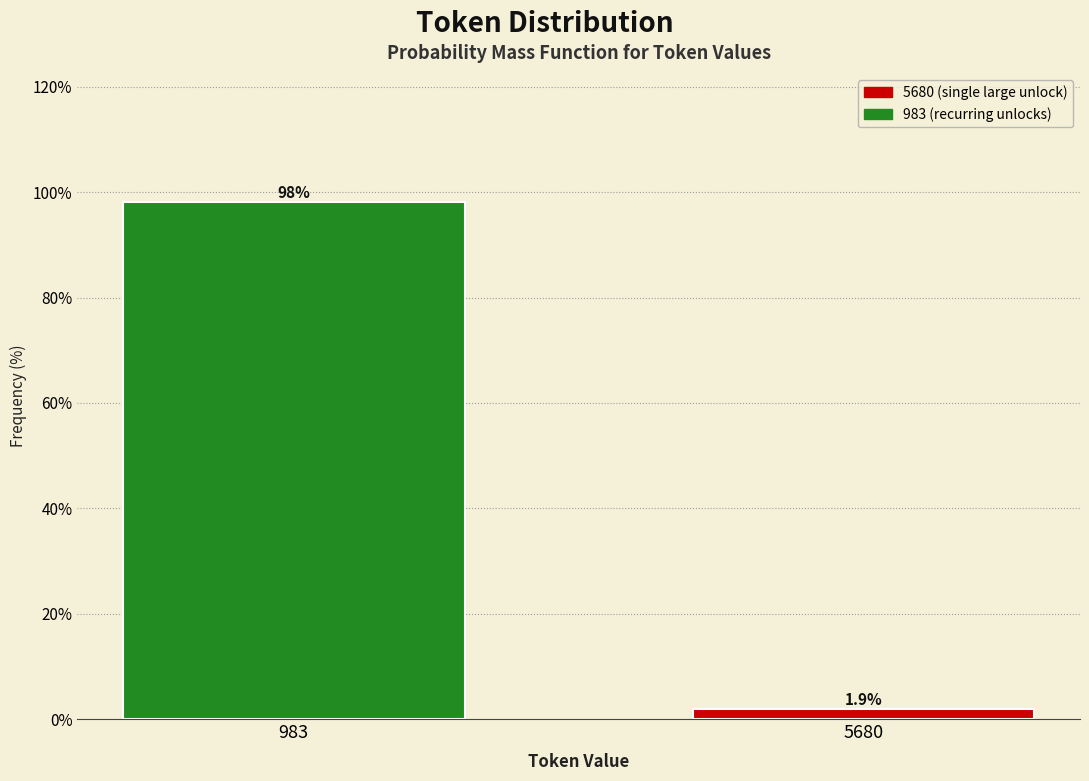

Reading left to right, transcribe all the data shown in this chart.

98.1	1.9